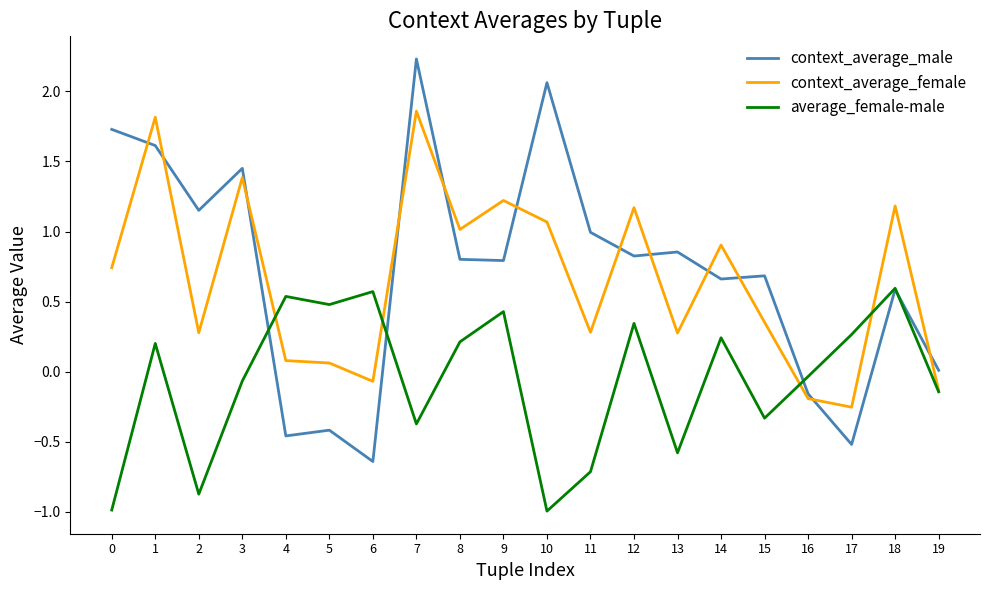

Where do context_average_female and average_female-male first cross each other?

3 and 4